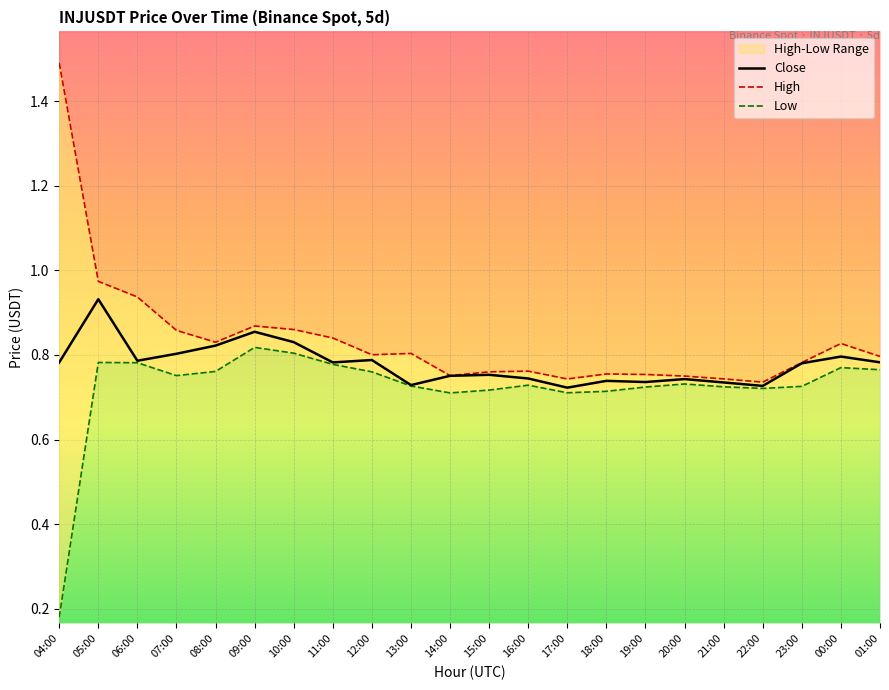

Where is Low nearest to the value 0?

04:00